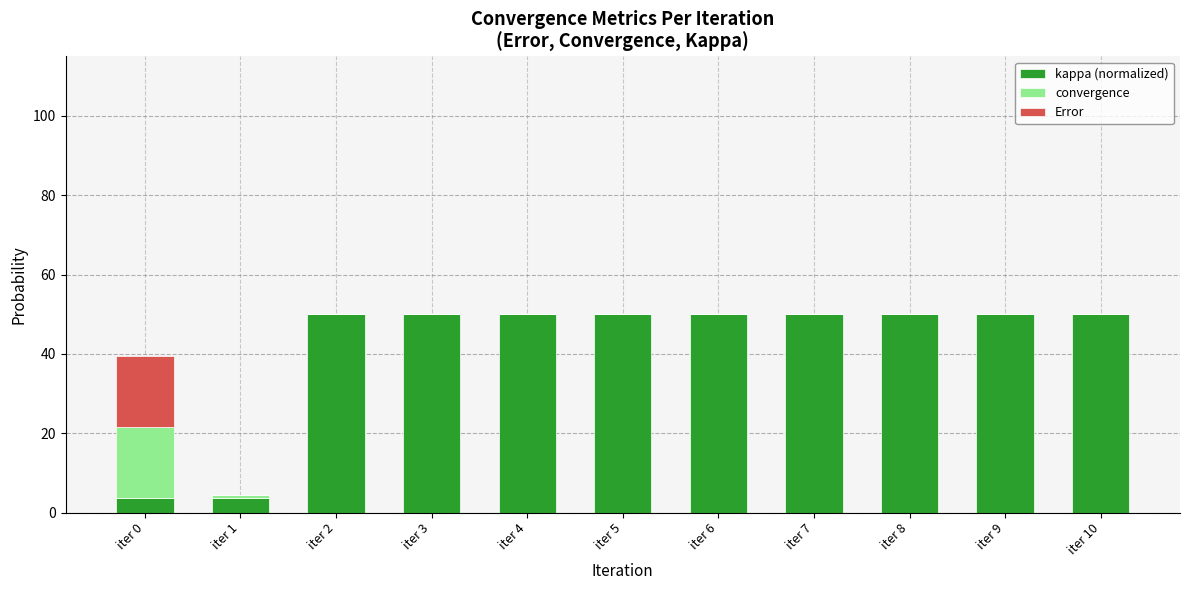

The kappa (normalized) series shows 50.0 at iter 9. True or false?

True